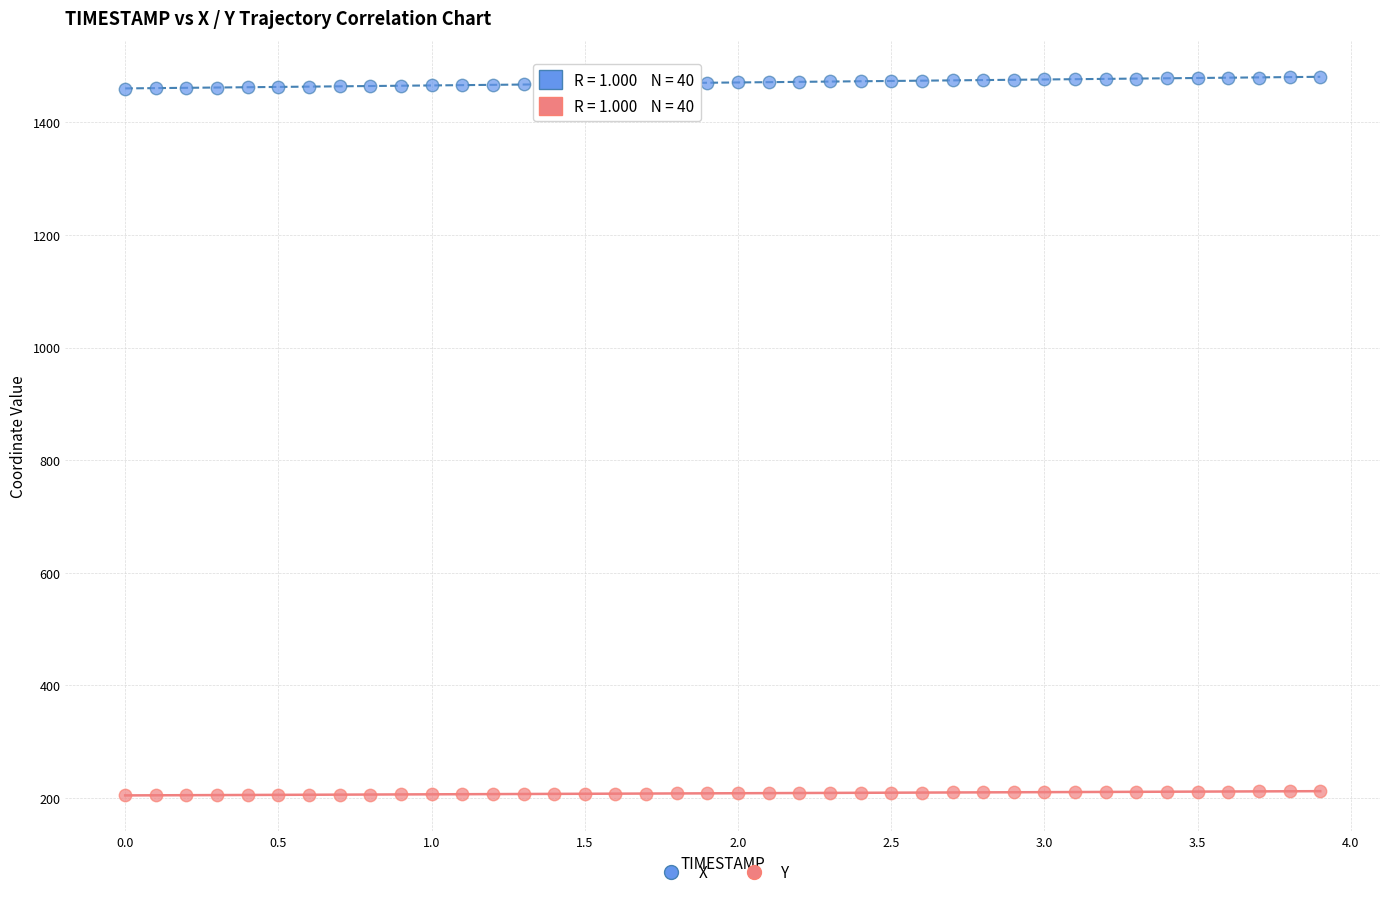

Which series reaches the maximum Y coordinate?

X